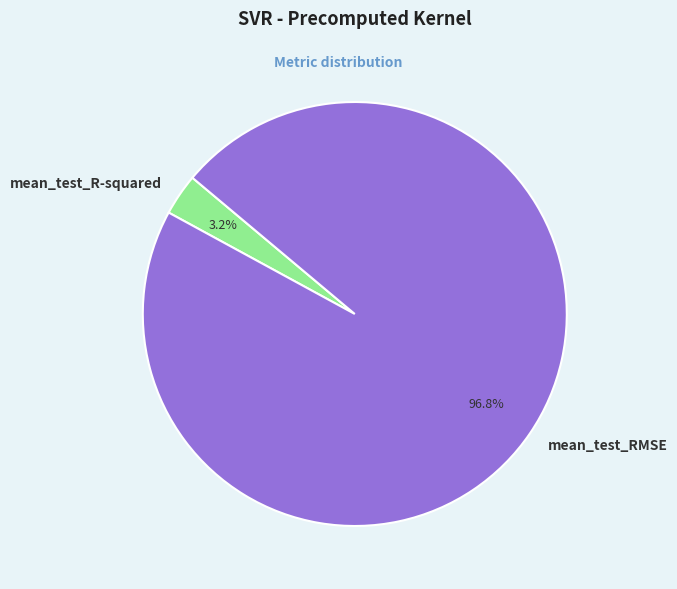

Rank the categories by value from highest to lowest.

mean_test_RMSE, mean_test_R-squared